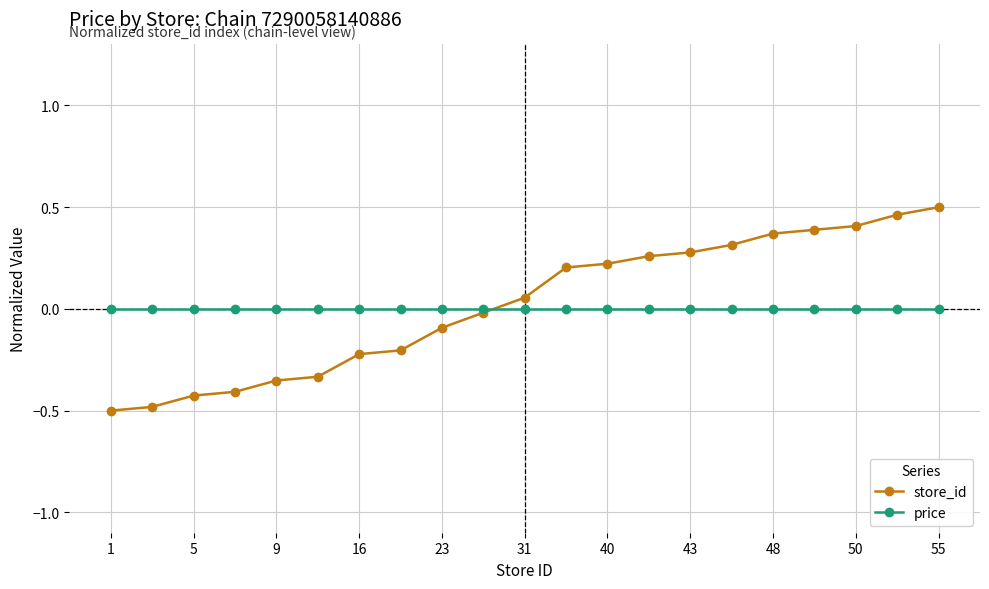

Which series ends up on top after the final intersection of store_id and price?

store_id